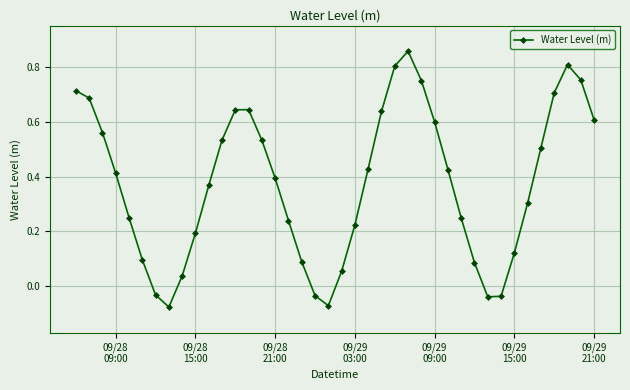

What is the sum of all values?

15.0